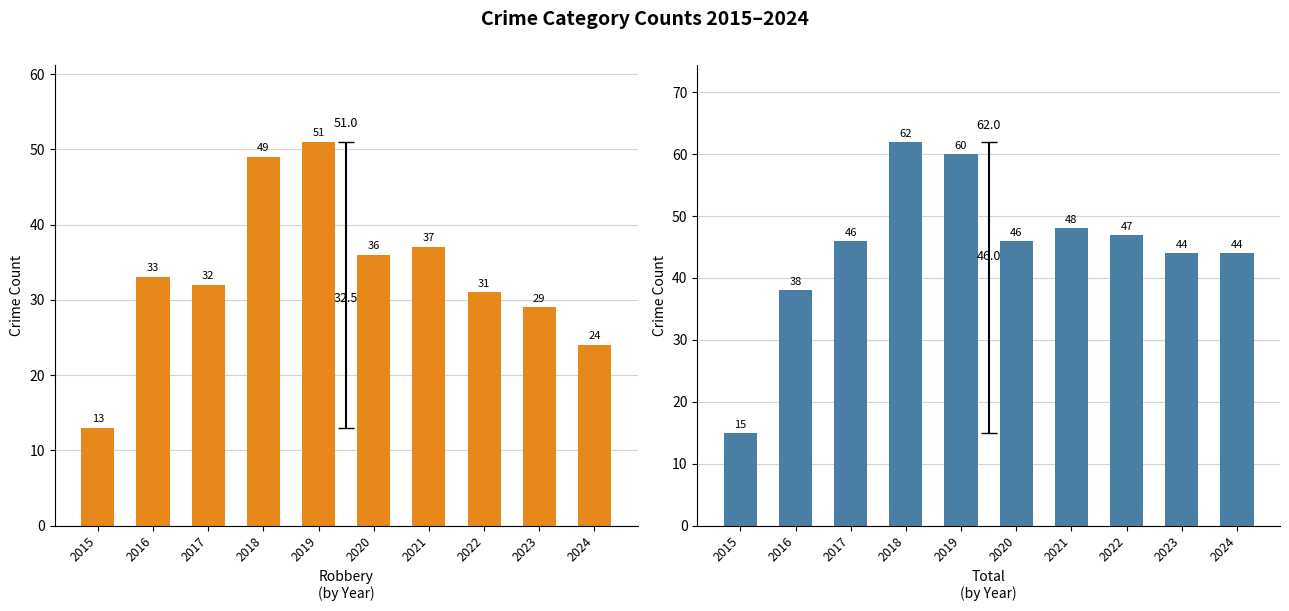

List the series in order of their peak value, highest first.

Total, Robbery